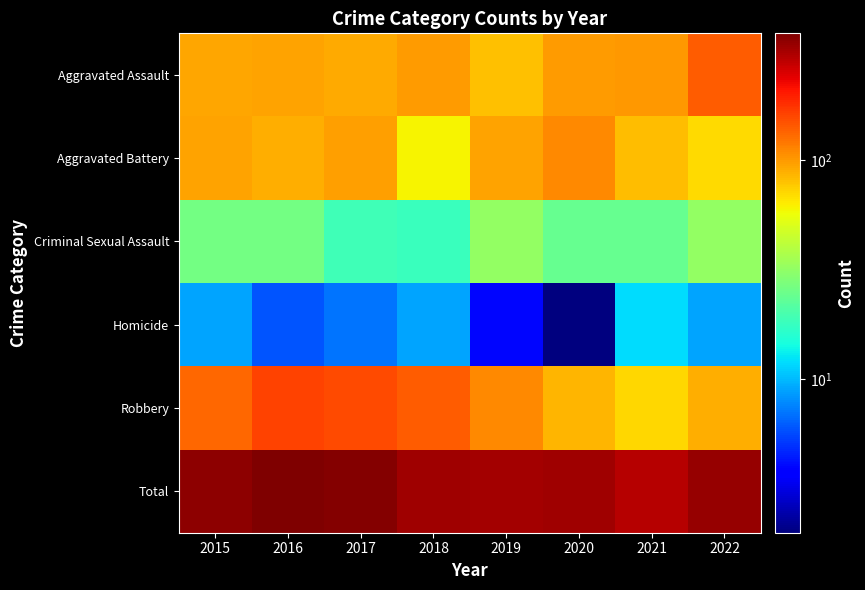

Which series has the widest spread of values?

Robbery